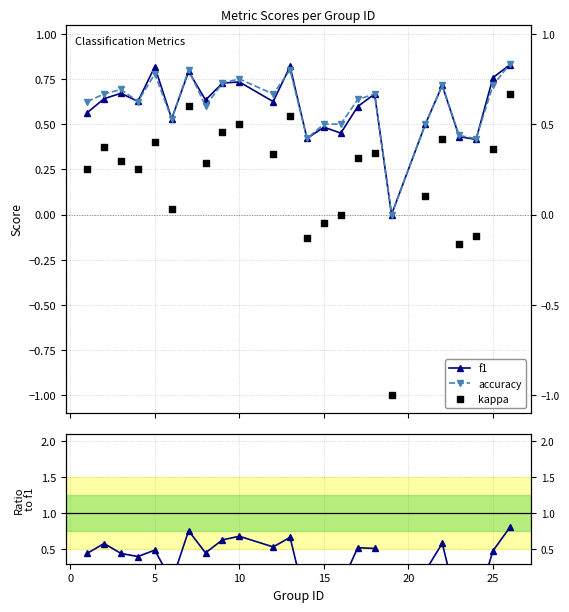

Which series has the largest total across all categories?

accuracy